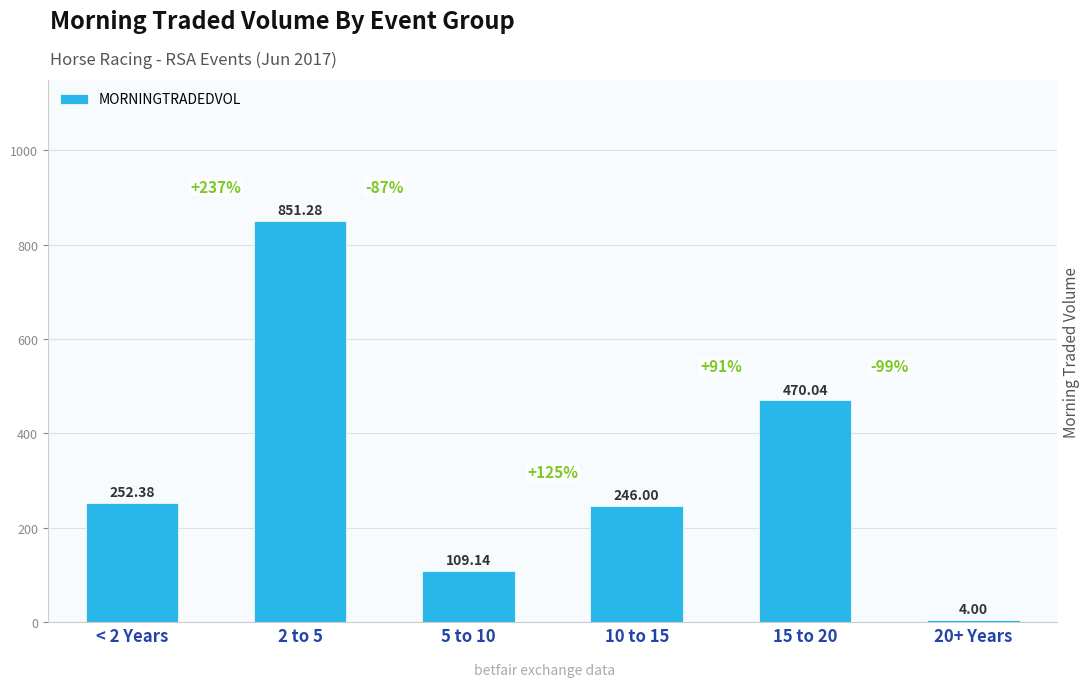

Rank the categories by value from highest to lowest.

2 to 5, 15 to 20, < 2 Years, 10 to 15, 5 to 10, 20+ Years